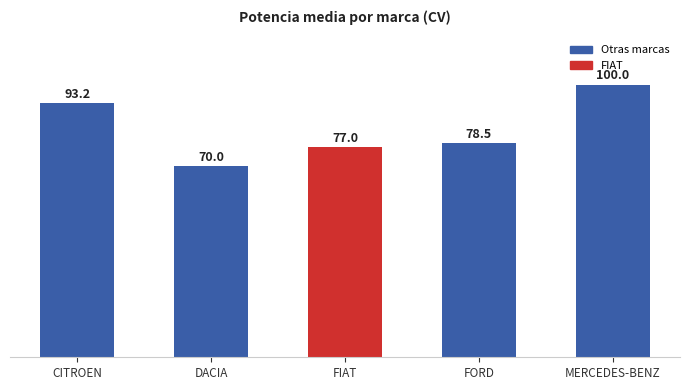

What is the approximate value at DACIA?

70.0